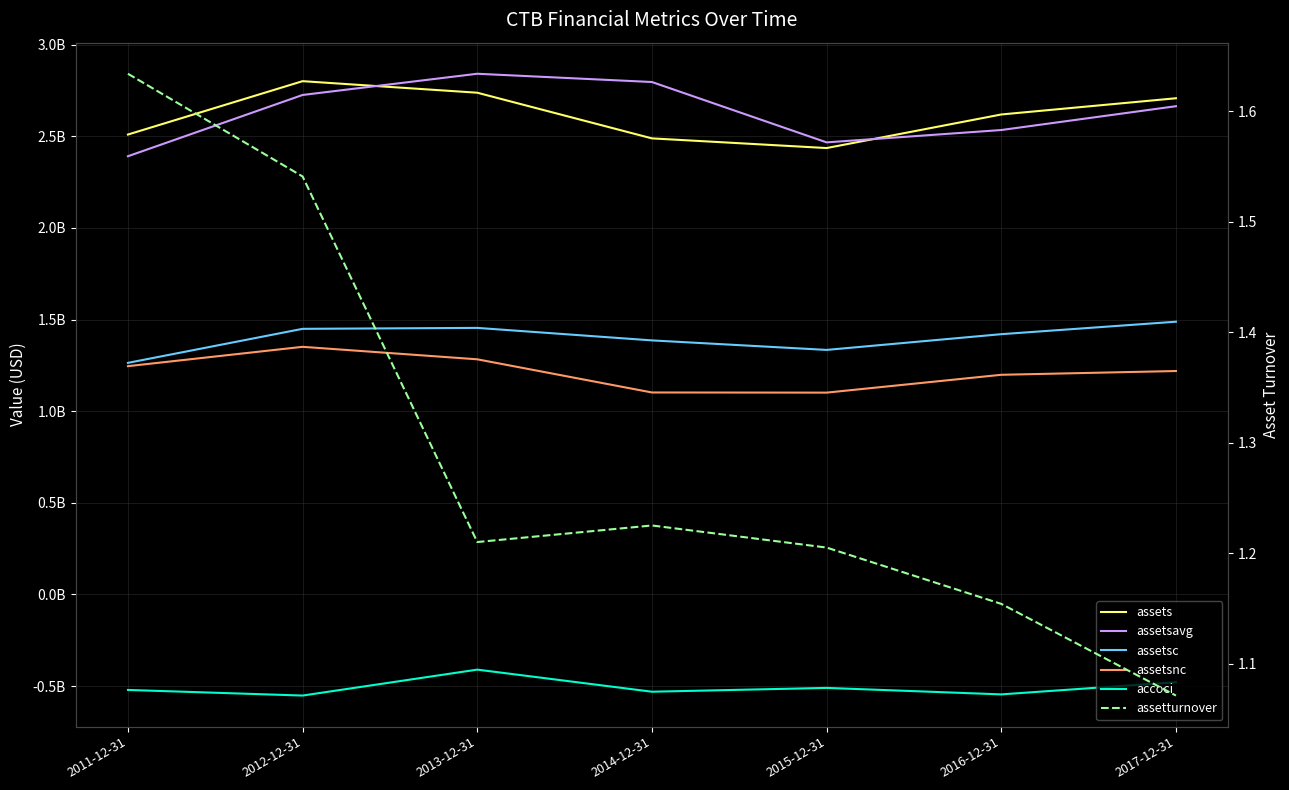

What is the value of the assetsavg point at the 6th from the left?

2534552500.0